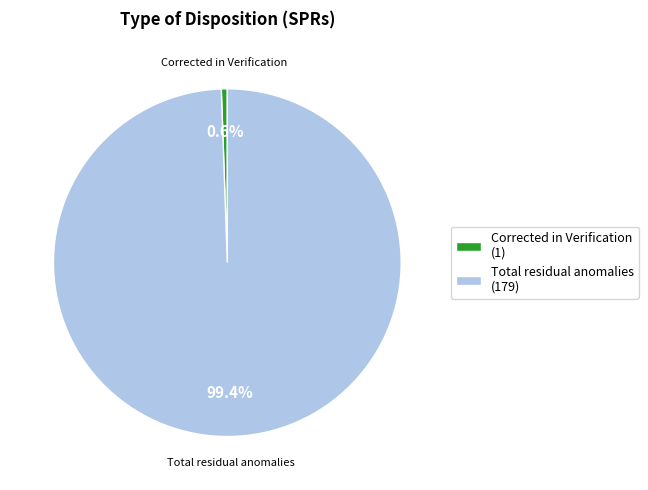

To the nearest percent, what is the average slice percentage?

50%